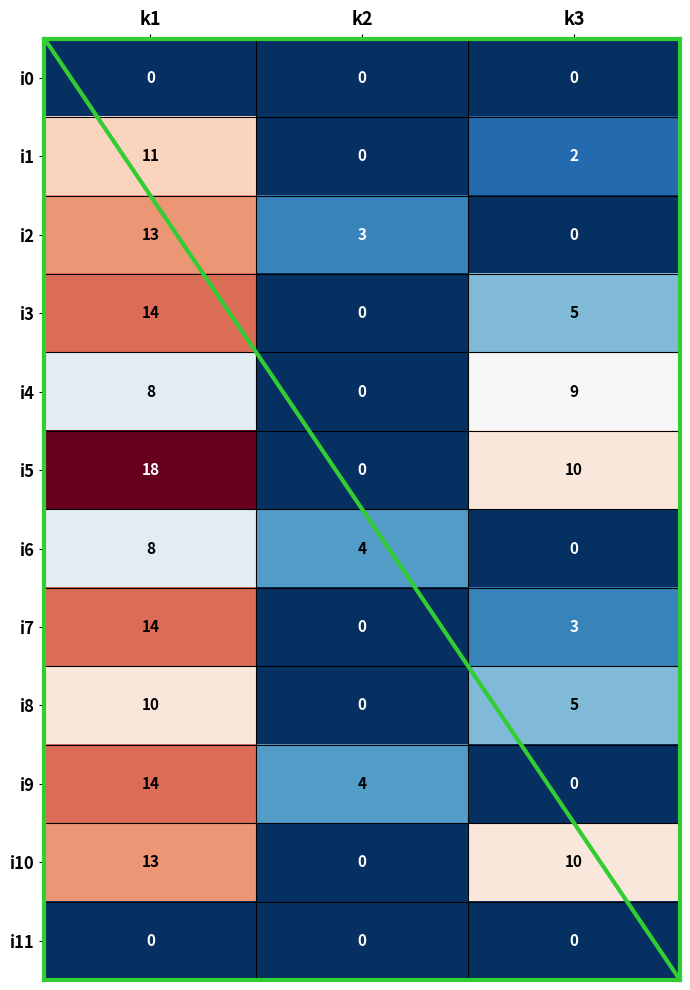

What is the maximum value shown in the chart?

18